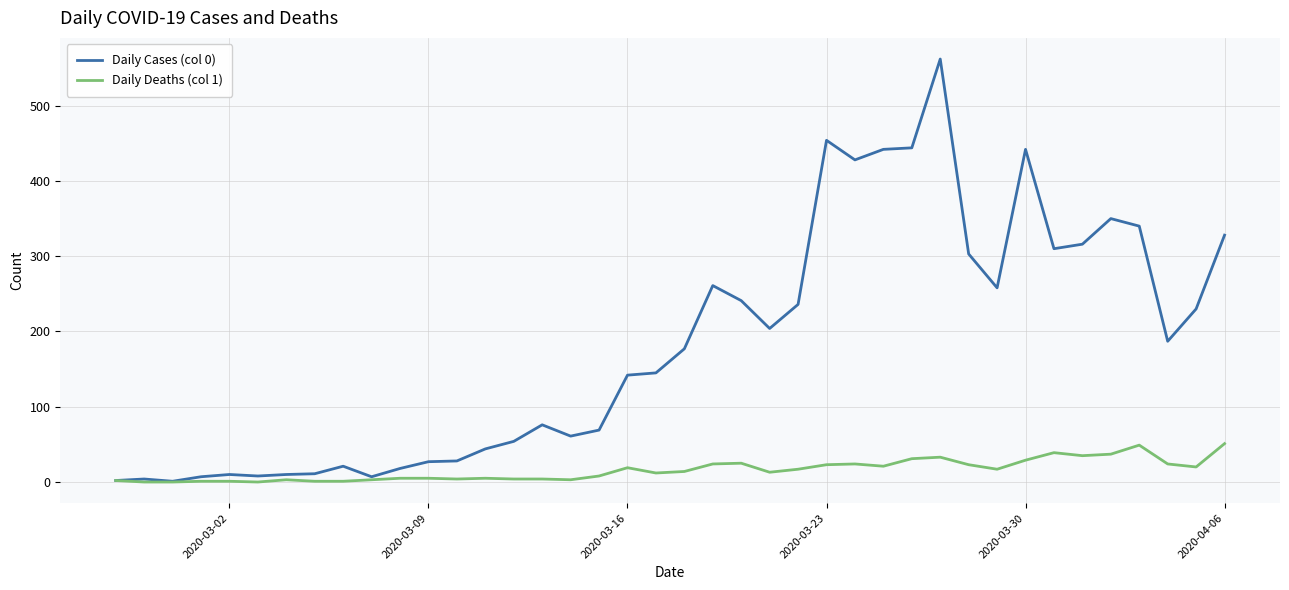

At how many categories does at least one series exceed 195?

18